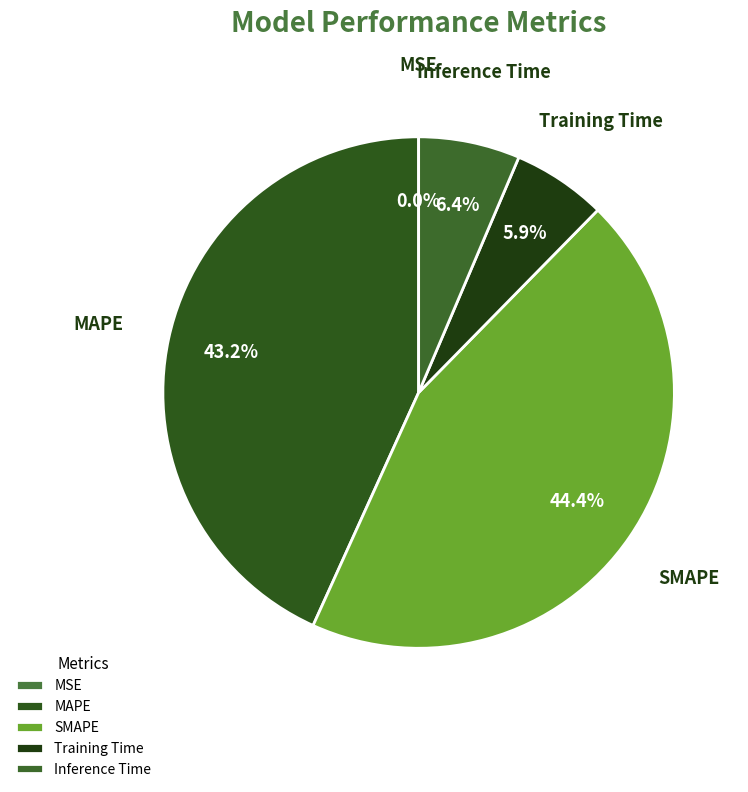

To the nearest percent, what is the difference between the Training Time and MAPE slice percentages?

37%